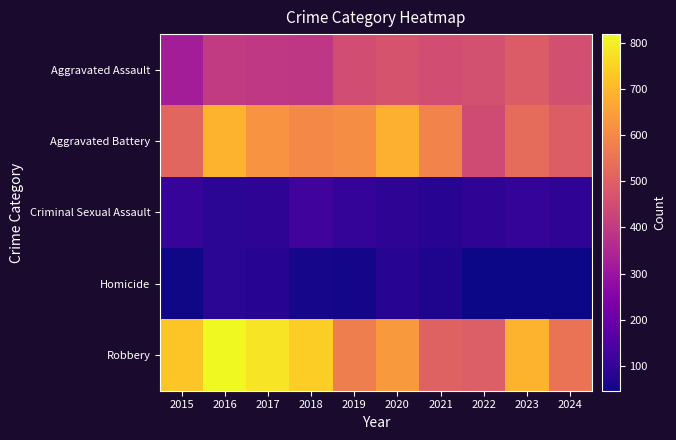

Which series has the largest range (max minus min)?

Robbery